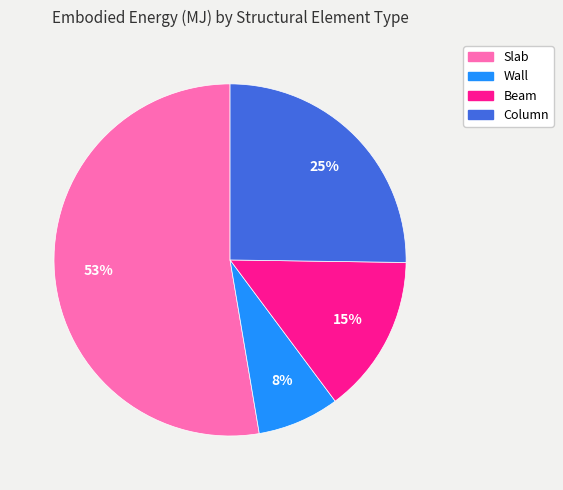

What is the majority slice?

Slab